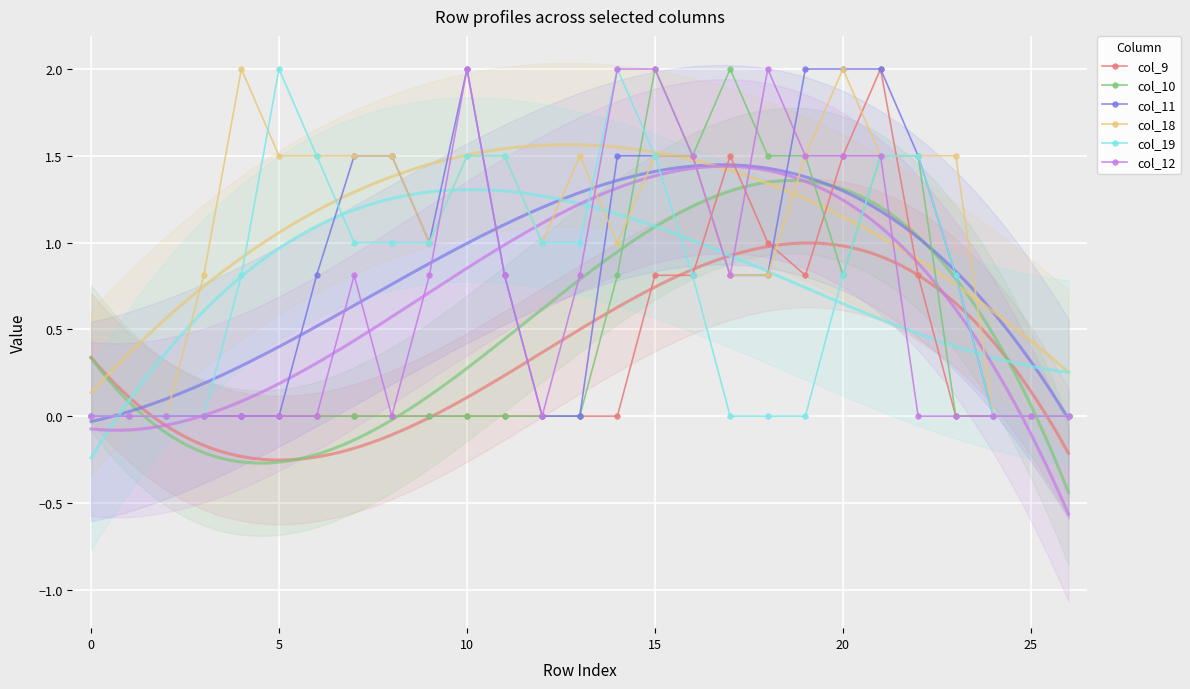

What is the label of the 11th point from the right?

16